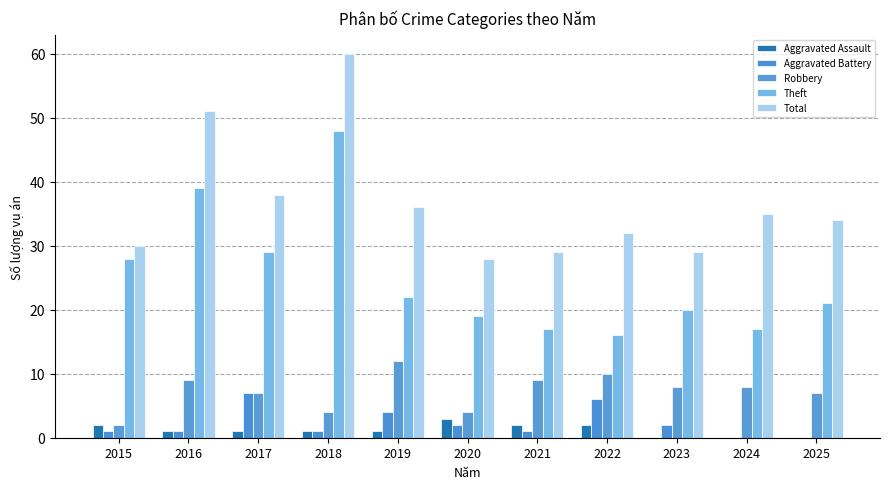

What value does the Aggravated Assault series have at 2018?

1